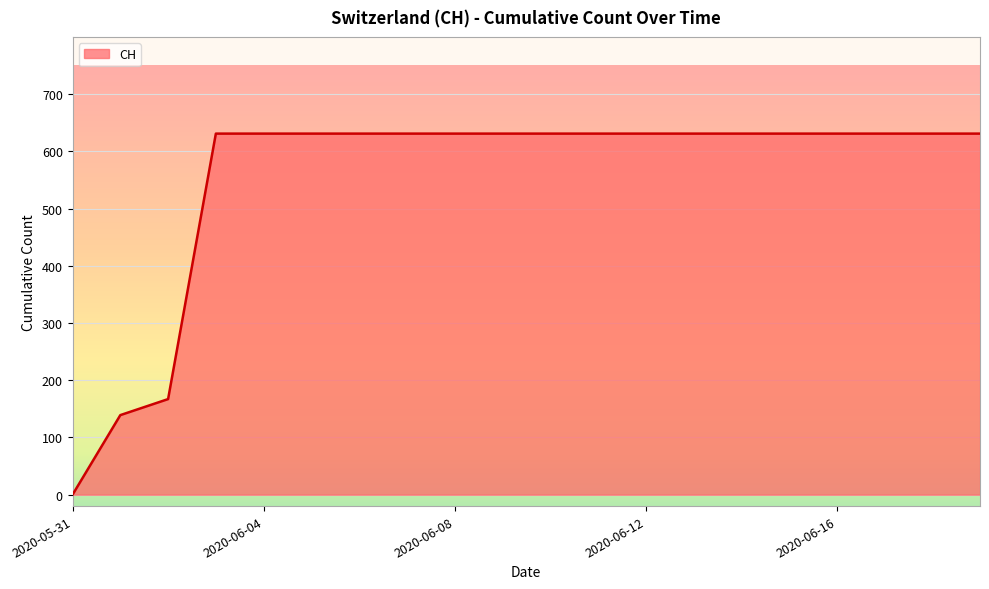

How many distinct data groups are displayed?

1